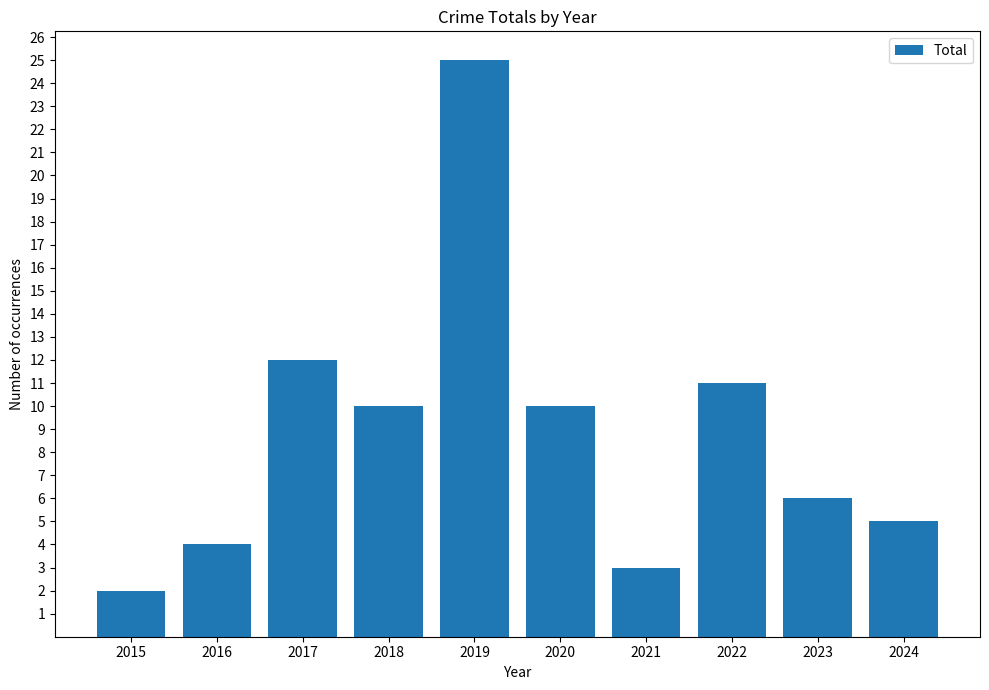

At which category does the chart reach its peak across all series?

2019